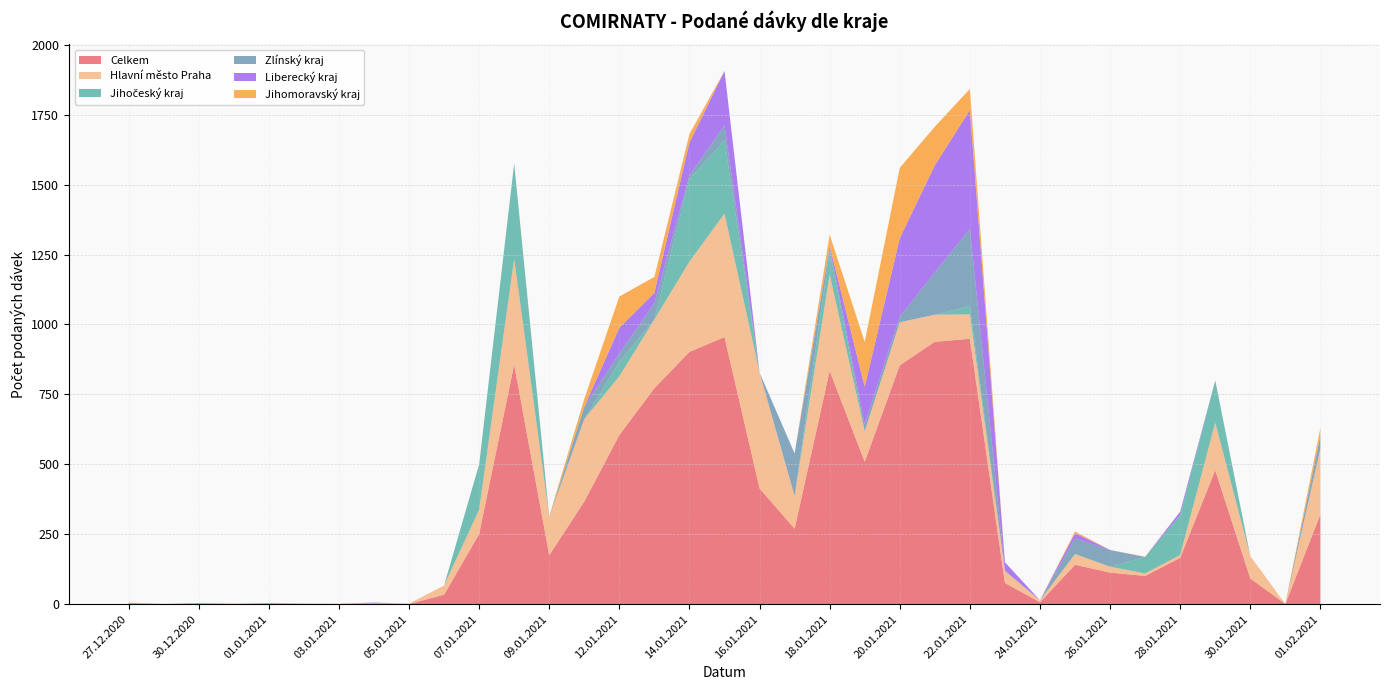

Reading left to right, extract all data points from this chart.

Celkem: 4	1	3	1	3	1	1	3	1	34	251	857	175	367	605	772	902	955	414	270	834	509	854	938	949	76	7	141	113	101	166	479	92	1	321
Hlavní město Praha: 2	0	0	0	0	0	1	1	1	33	87	378	137	295	210	246	323	441	414	117	345	109	154	97	87	43	7	38	21	9	10	170	80	0	236
Jihočeský kraj: 0	0	0	0	0	1	0	0	0	0	162	340	0	0	51	0	295	262	0	0	86	0	0	0	30	0	0	1	0	59	143	151	0	0	0
Zlínský kraj: 0	0	1	0	1	0	0	1	0	0	0	0	0	44	30	58	12	54	0	151	12	26	20	151	276	1	0	55	59	0	0	0	0	0	44
Liberecký kraj: 0	0	0	0	0	0	0	1	0	0	0	0	0	0	92	37	118	194	0	1	4	133	280	383	424	30	0	19	1	0	12	0	0	0	2
Jihomoravský kraj: 0	0	0	1	0	0	0	0	0	0	0	1	2	28	112	57	31	0	0	0	40	161	252	138	76	0	0	6	0	1	0	0	0	0	27